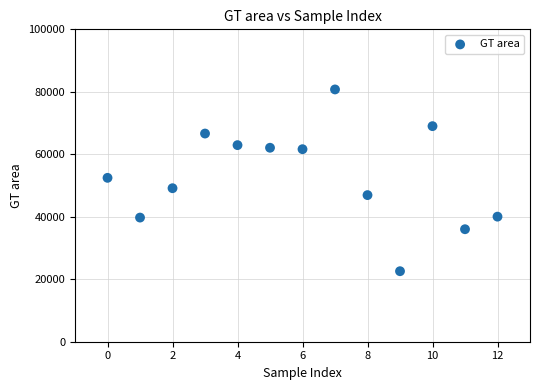

What is the range of Y values (max minus min)?

58184